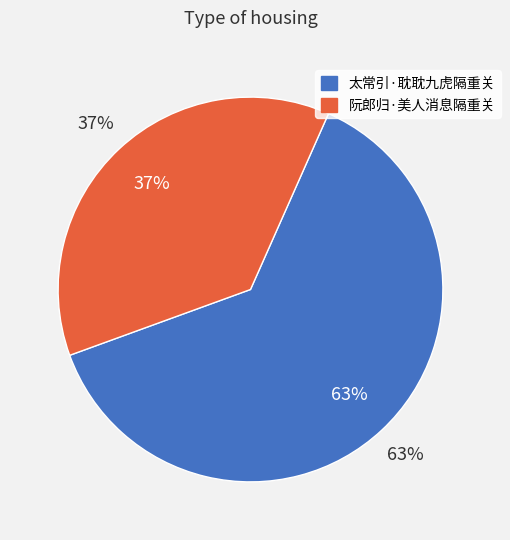

To the nearest percent, what portion does 阮郎归·美人消息隔重关 represent?

37%